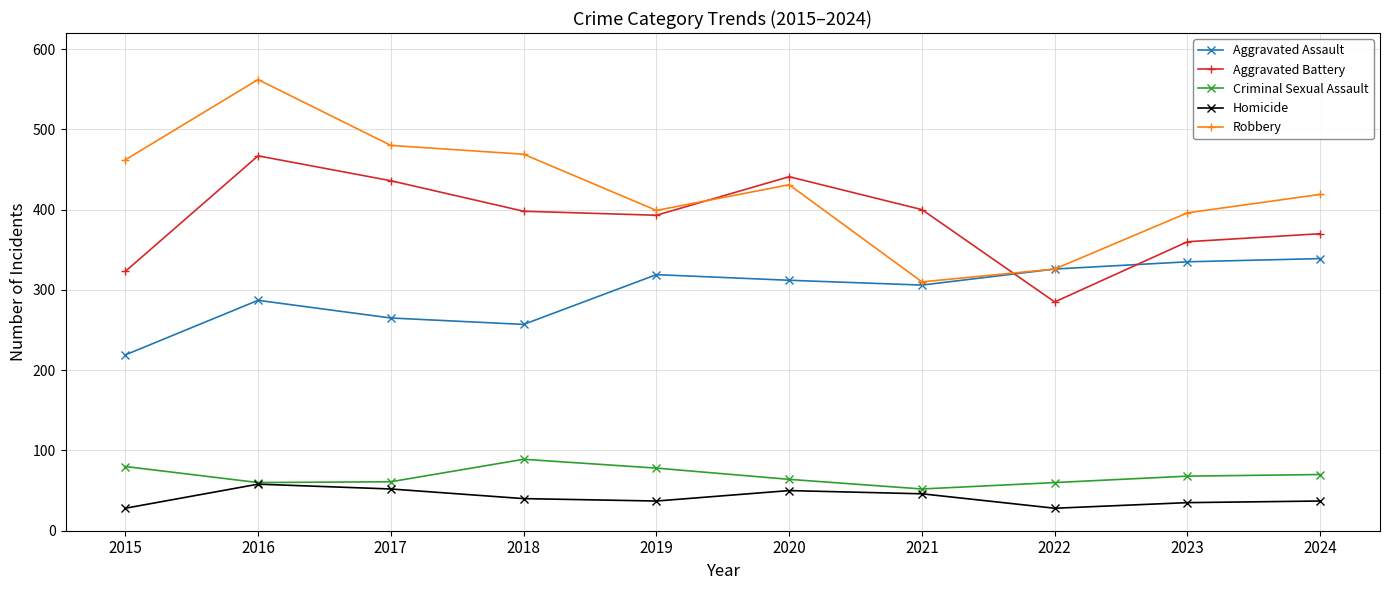

True or false: Aggravated Assault and Criminal Sexual Assault intersect in this chart.

False